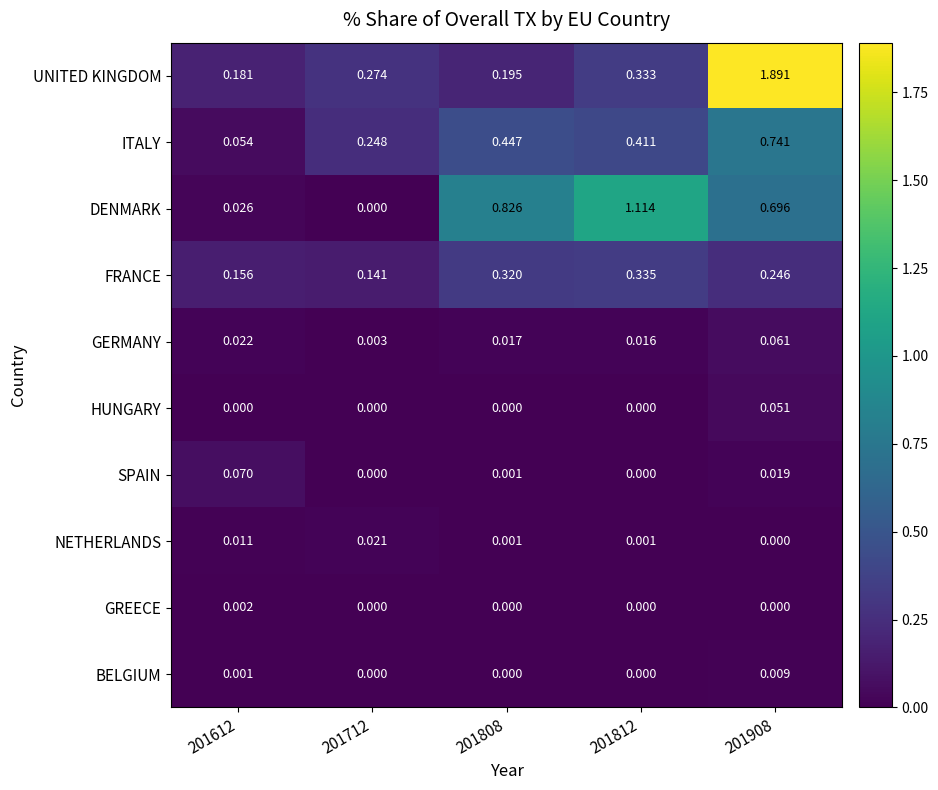

Is the value of UNITED KINGDOM at 201612 greater than the value of ITALY at 201612?

Yes